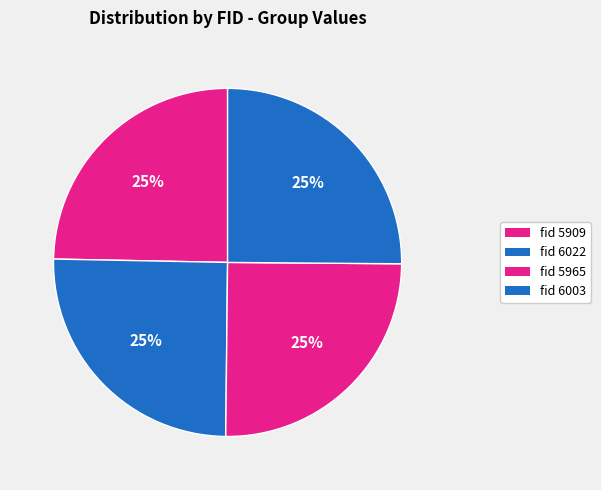

Is there any slice that represents more than half of the pie?

No